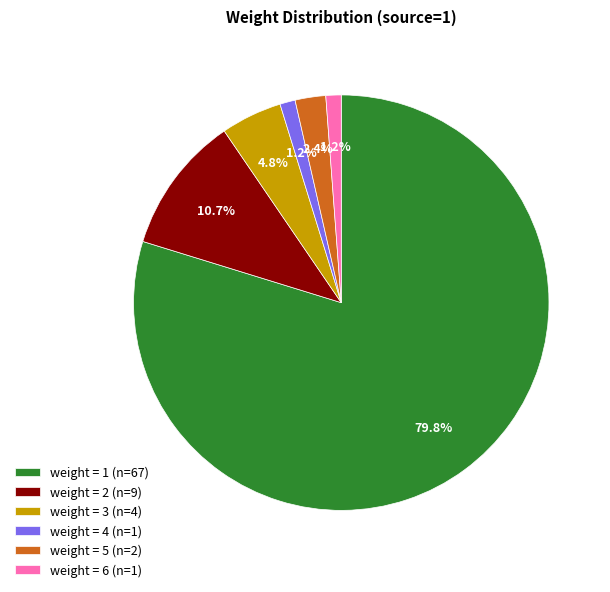

Between weight = 4 (n=1) and weight = 1 (n=67), which is larger?

weight = 1 (n=67)